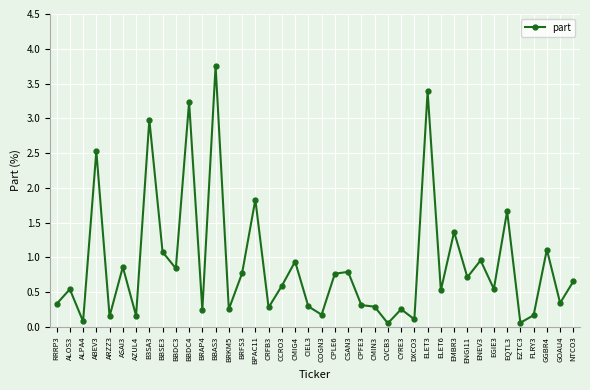

What is the maximum value shown in the chart?

3.8